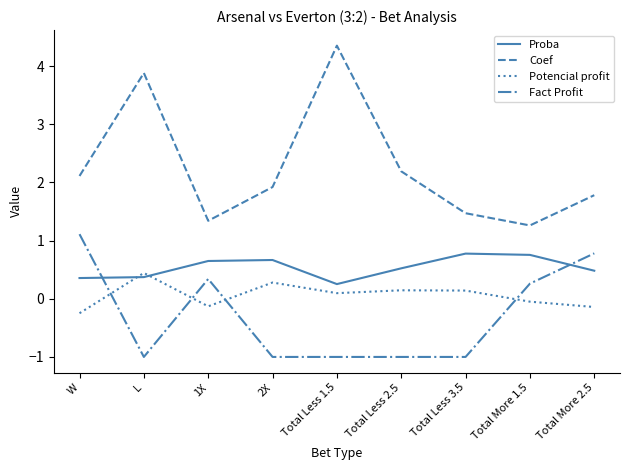

How many interior local peaks does the Potencial profit series have?

3